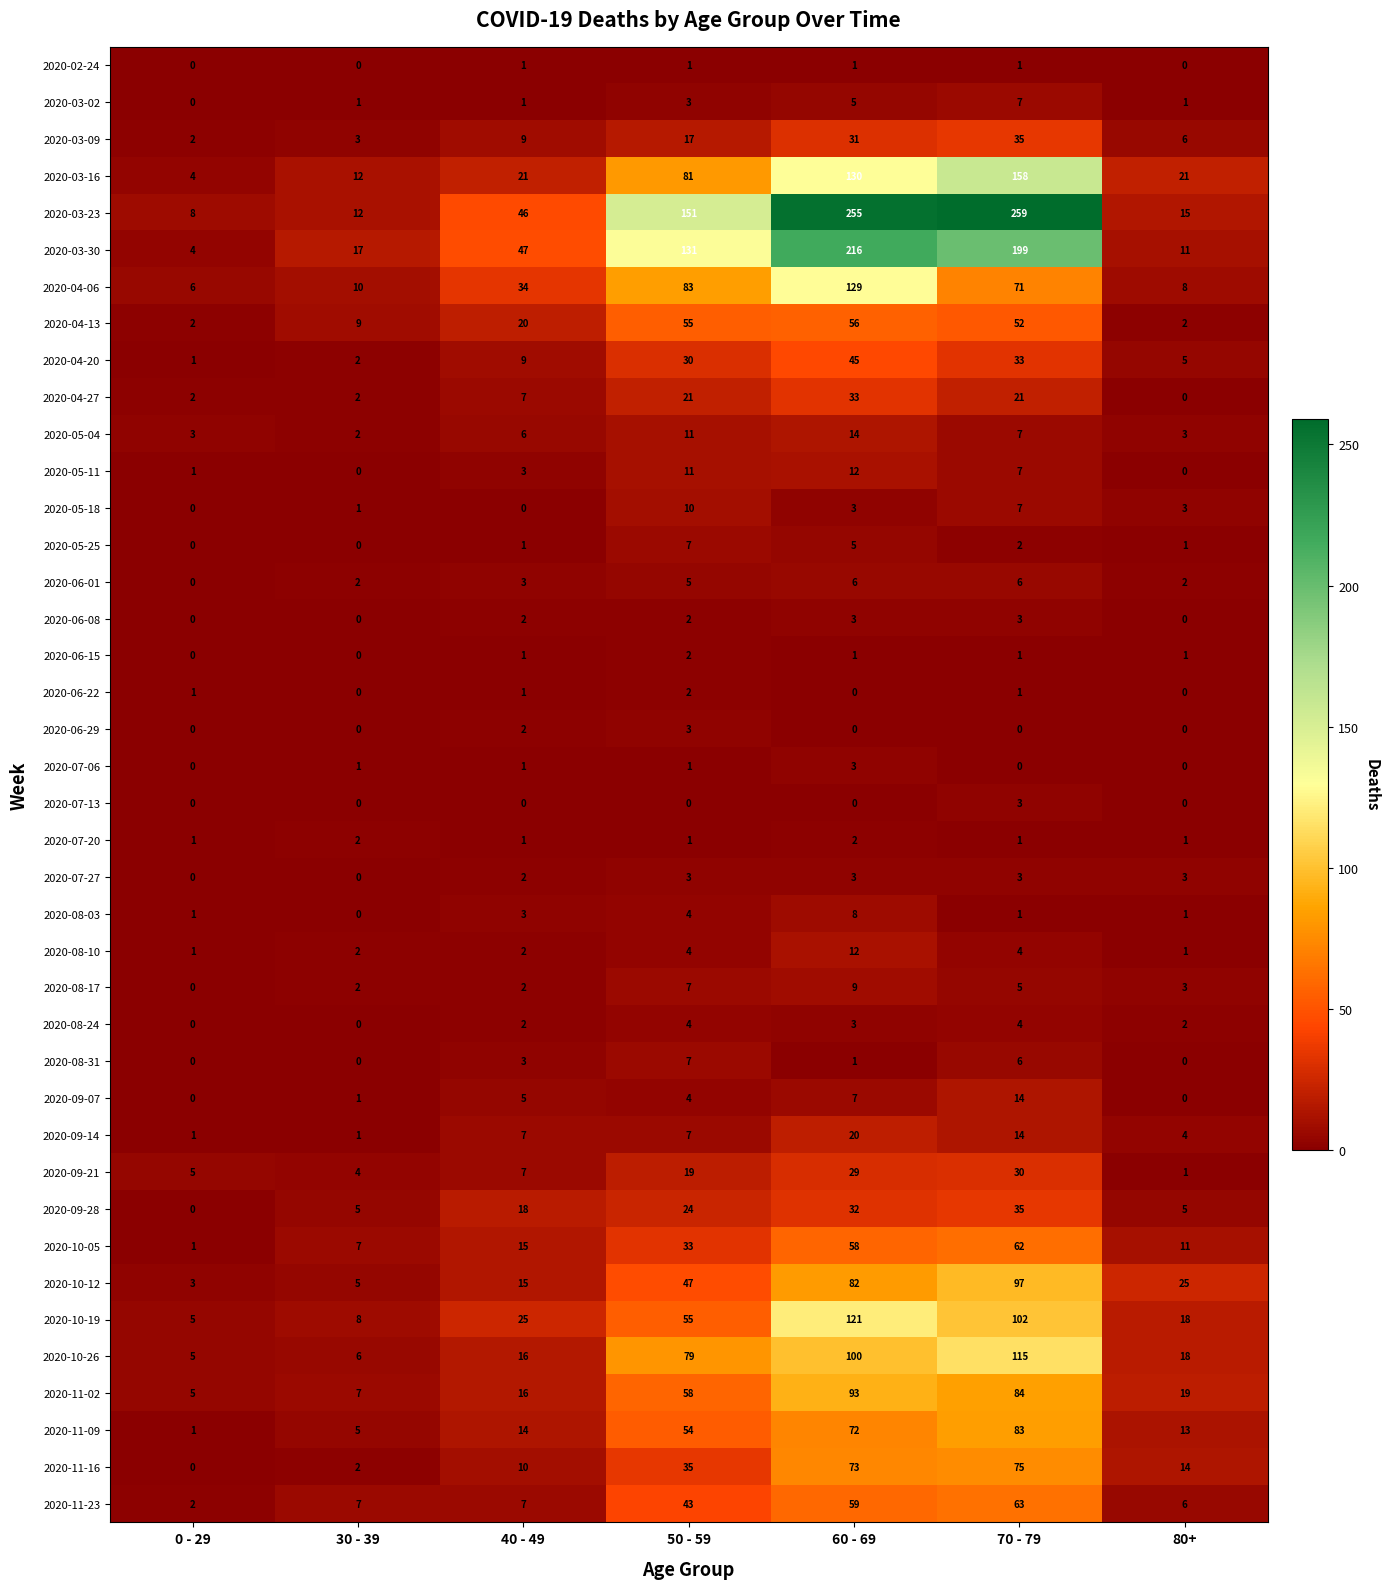

What is the difference between the maximum and minimum values in the 2020-06-08 series?

3